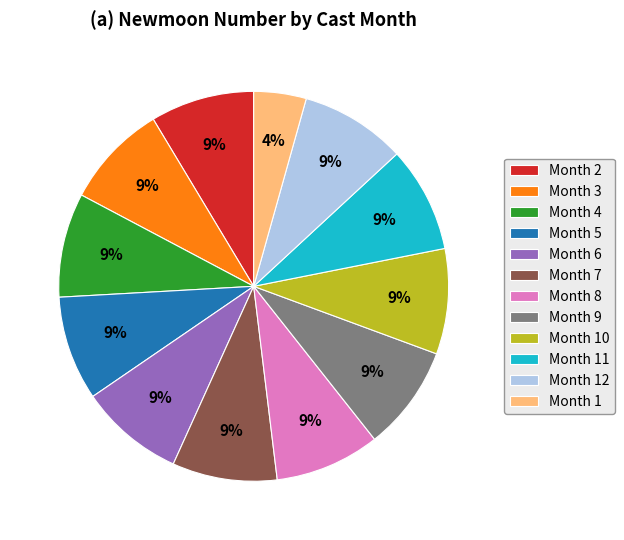

Is it true that Month 4 is 9% of the pie?

True